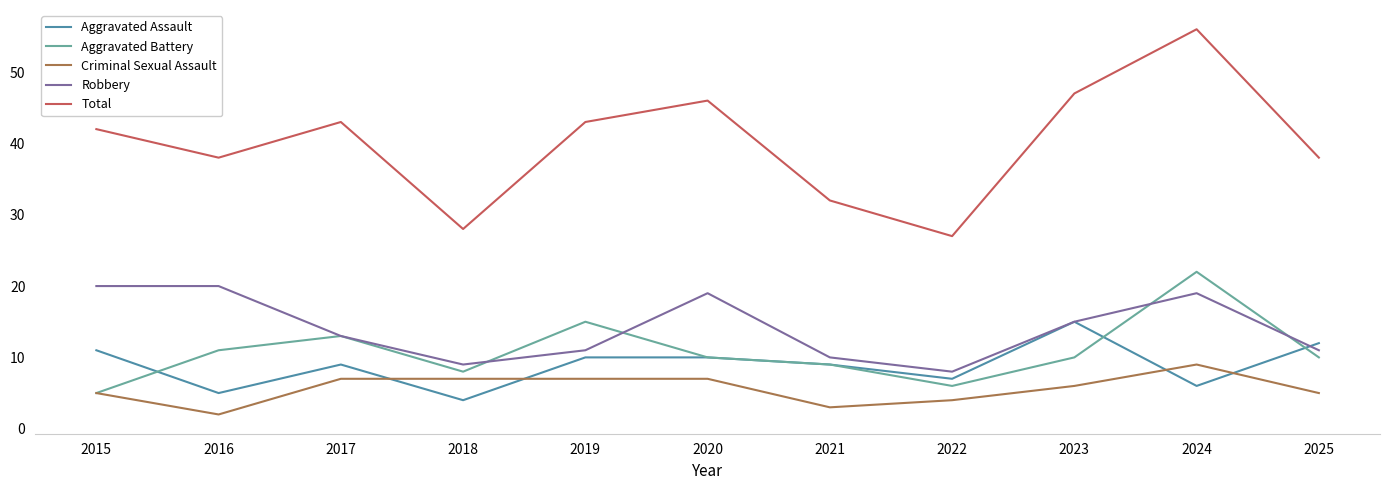

True or false: Total has more than 0 points higher than both neighbors.

True